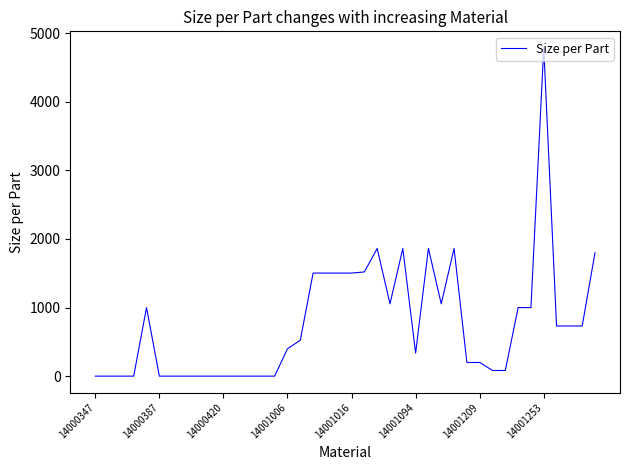

What is the greatest value displayed?

4788.0